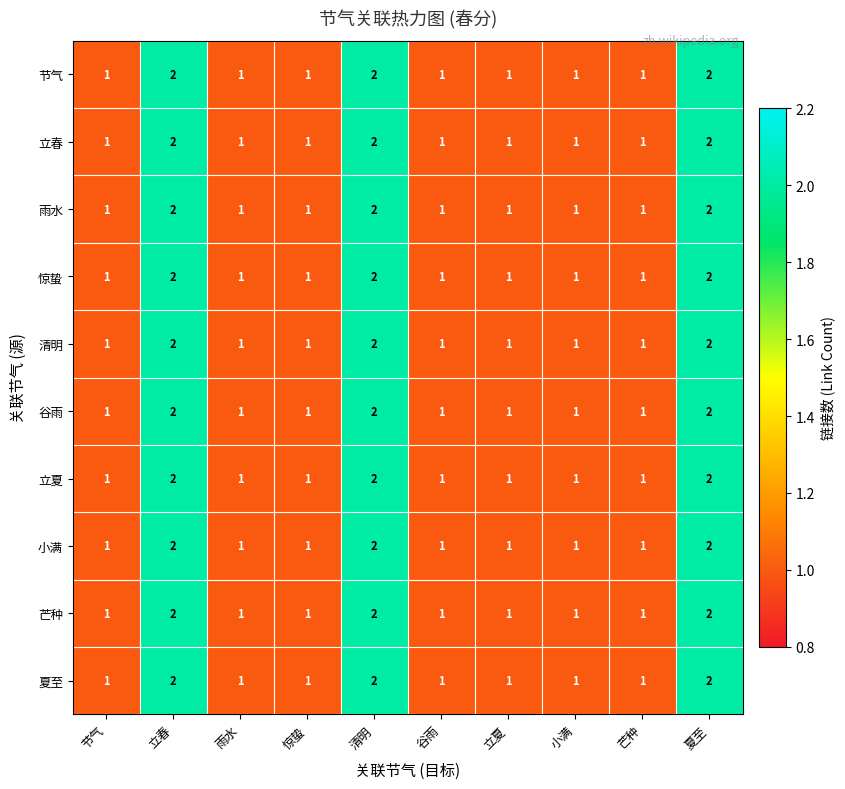

What is the total value across all series at 节气?

10